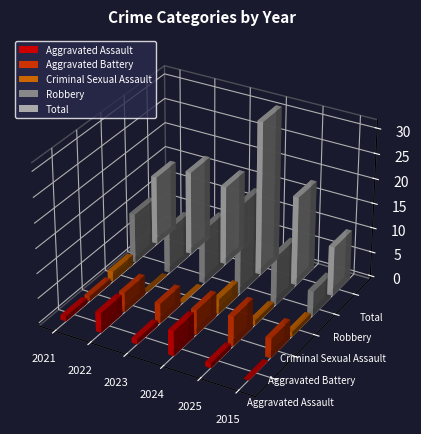

Reading left to right, what are all the values shown in this chart?

Aggravated Assault: 1	4	1	5	1	0
Aggravated Battery: 1	4	4	5	6	4
Criminal Sexual Assault: 2	0	0	3	1	1
Robbery: 10	9	11	18	10	5
Total: 14	17	16	31	18	10